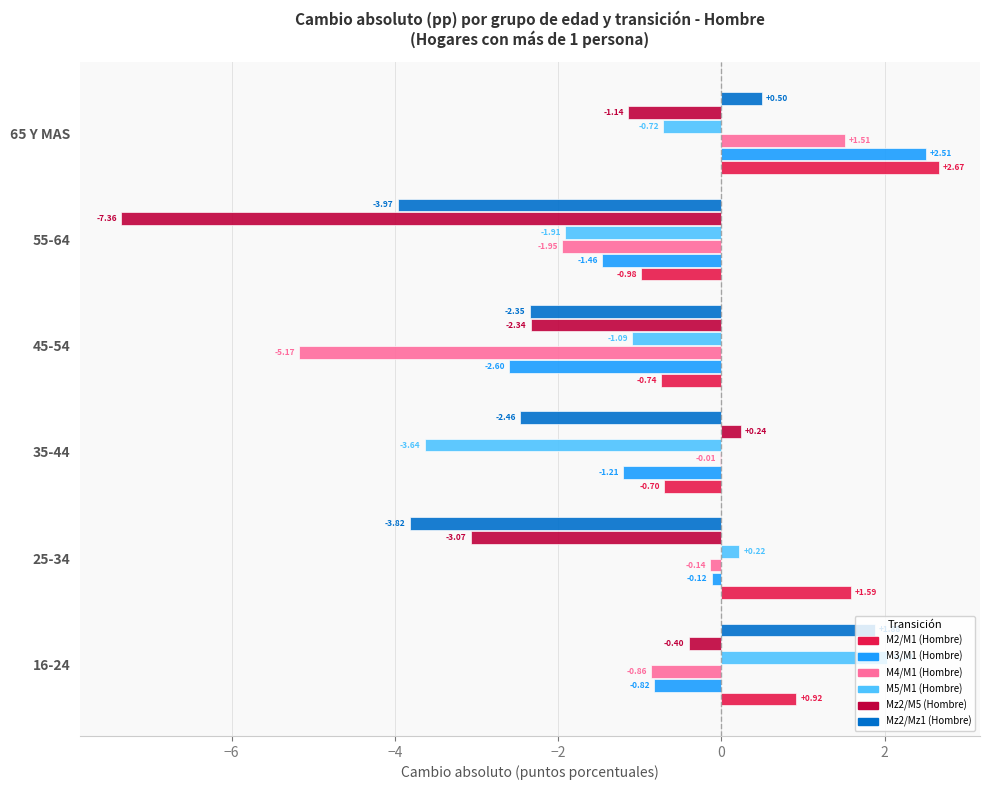

What are all the series names shown in the legend?

M2/M1 (Hombre), M3/M1 (Hombre), M4/M1 (Hombre), M5/M1 (Hombre), Mz2/M5 (Hombre), Mz2/Mz1 (Hombre)